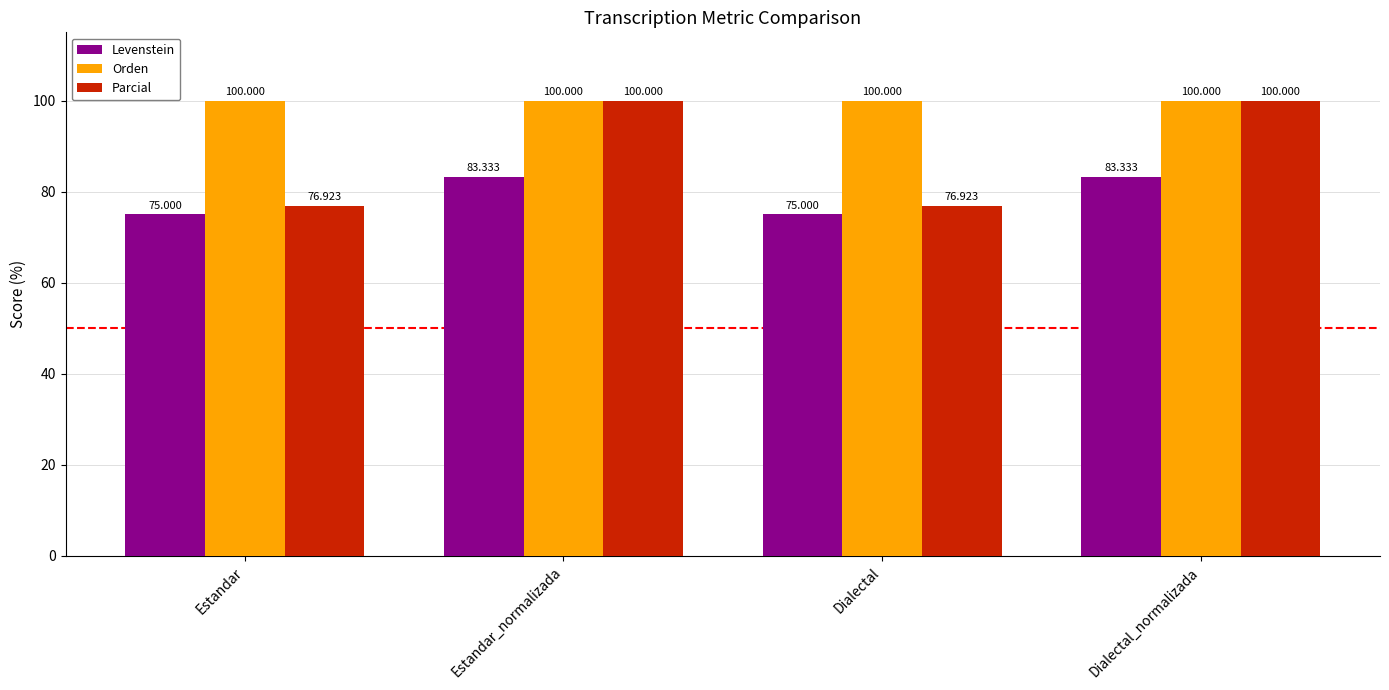

The Orden series shows 176.7 at Dialectal_normalizada. True or false?

False